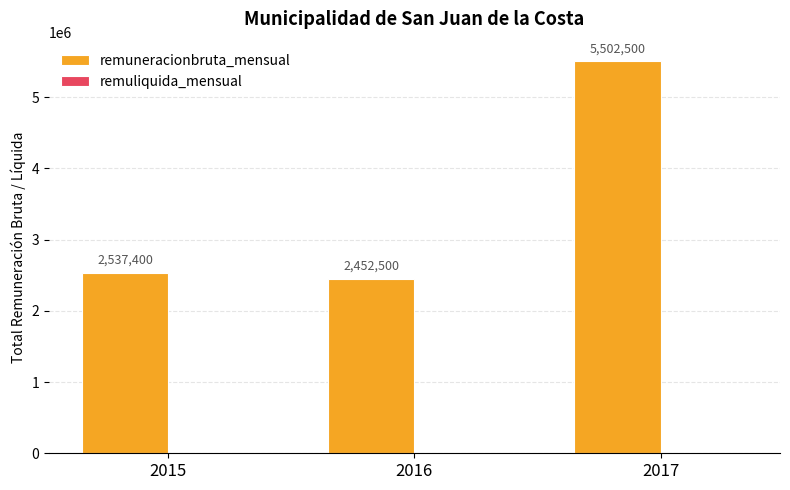

What is the approximate value at 2017?

5502500